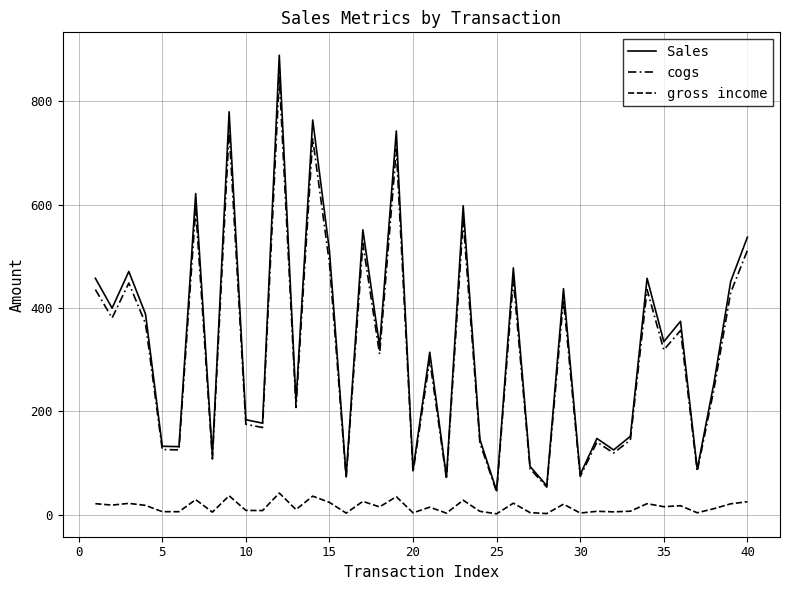

Does the chart have visible grid lines?

Yes